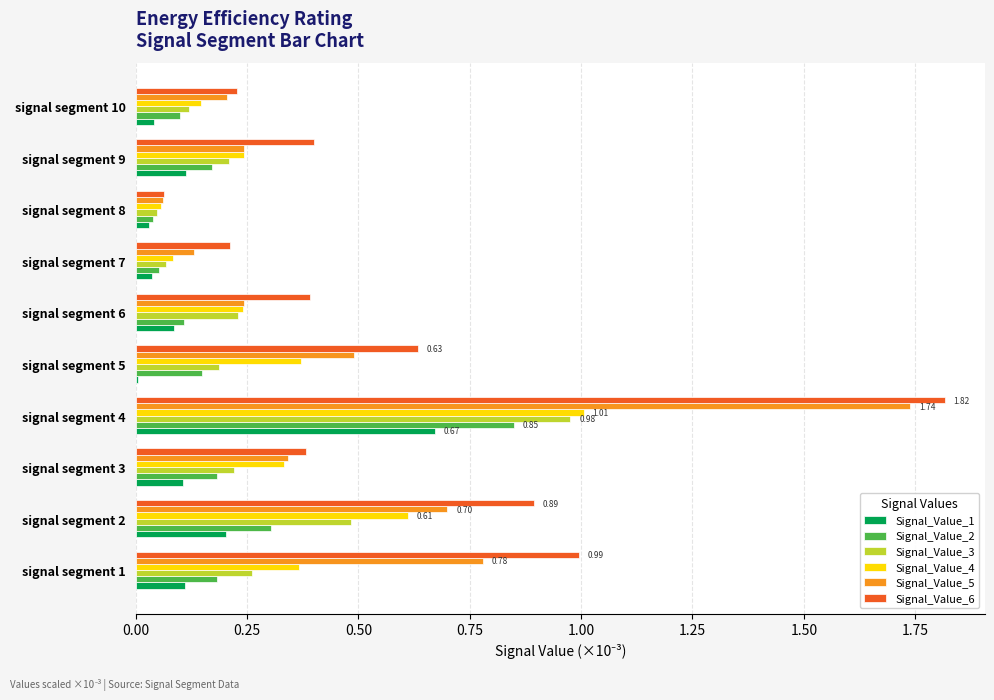

Which category has the highest value in the Signal_Value_1 series?

signal segment 4